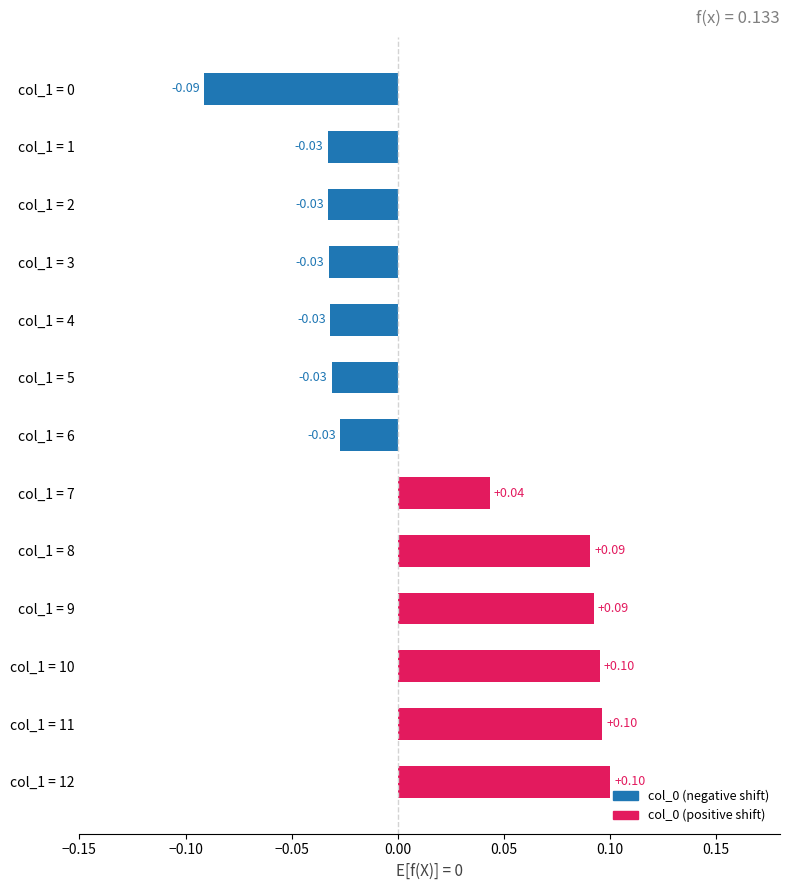

What is the difference between the maximum and minimum values?

0.2